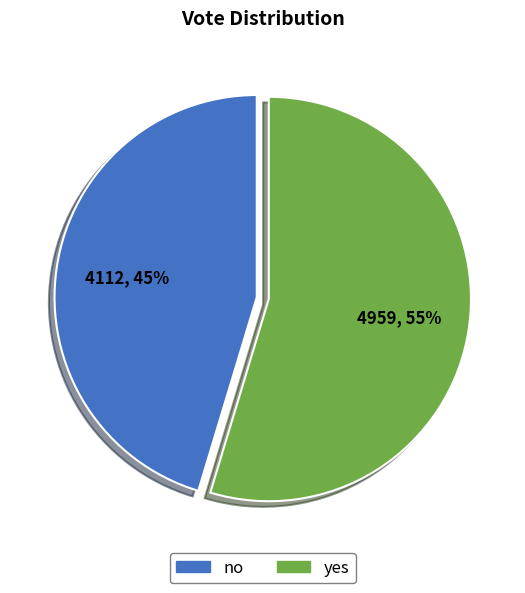

Combined, do yes and no account for over 50%?

Yes